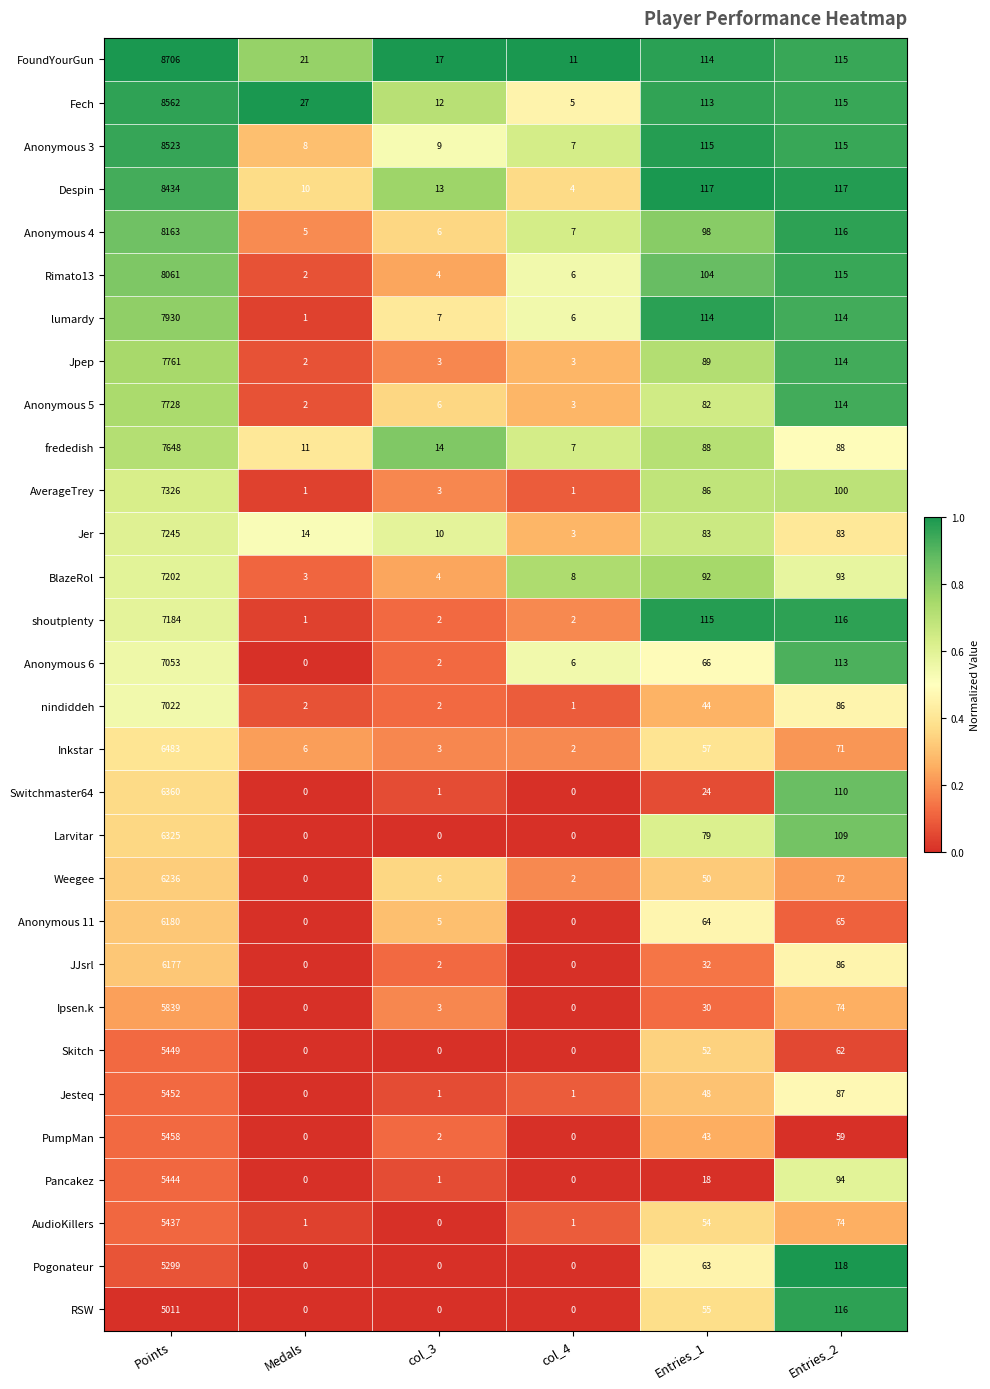

What is the greatest value displayed?

8706